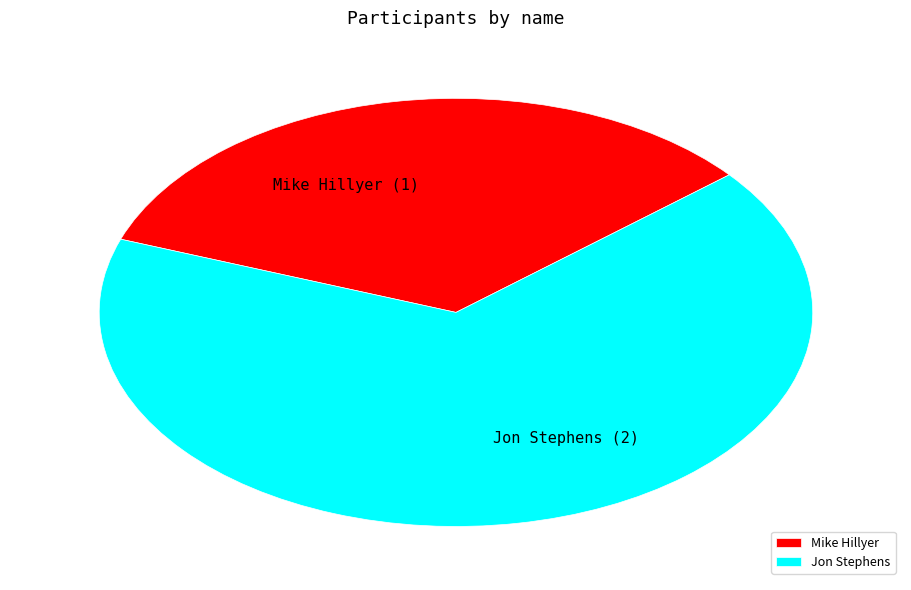

Rank the categories by value from lowest to highest.

Mike Hillyer, Jon Stephens